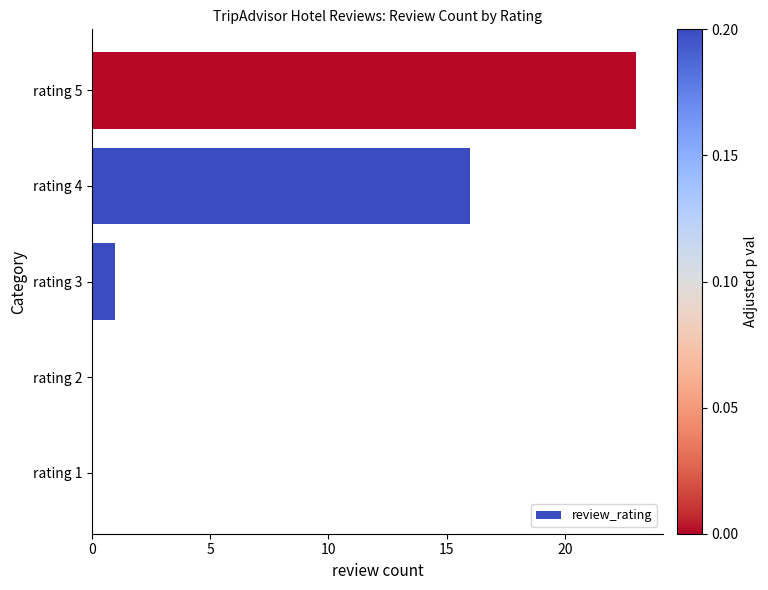

Are the bars grouped side by side (vs. stacked)?

No